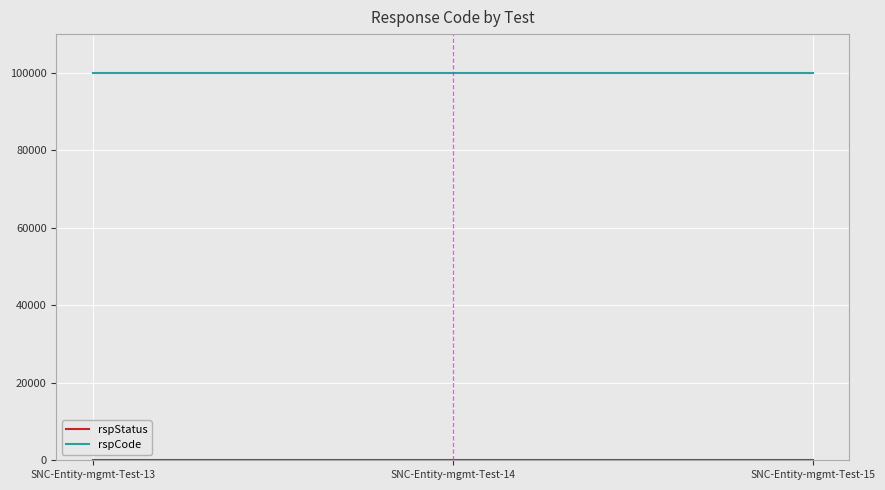

What is the sum of all rspCode values?

300000